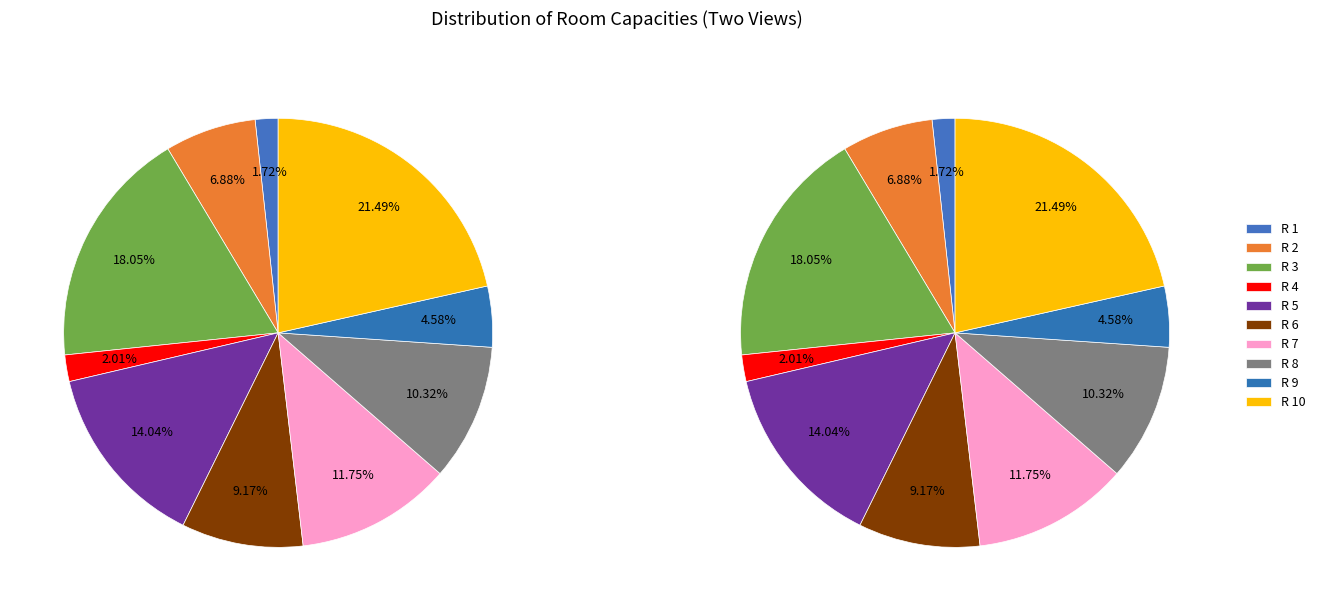

To the nearest percent, what is the combined percentage of R 9 and R 2?

11%